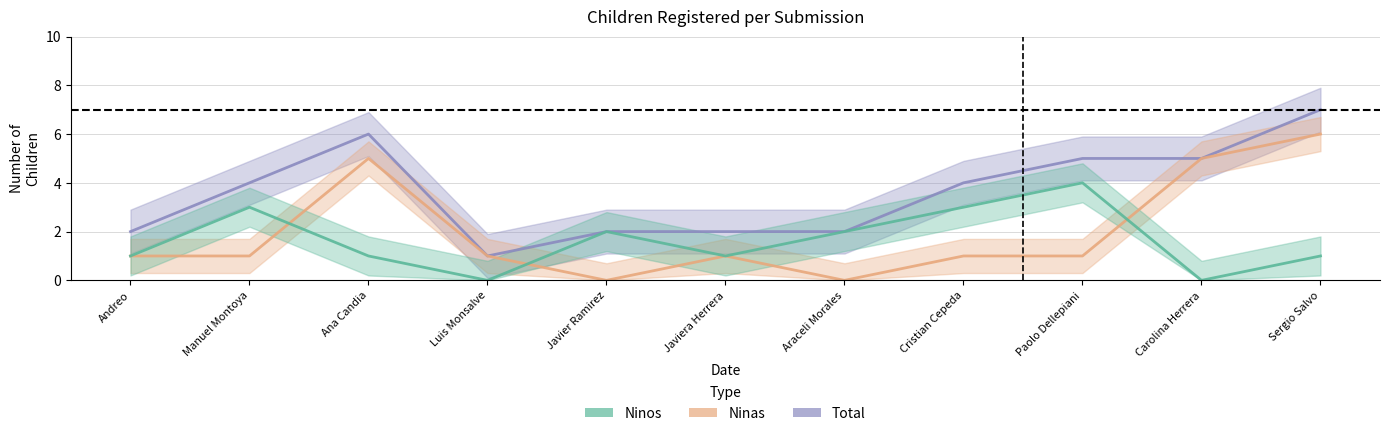

Does the chart have visible grid lines?

Yes